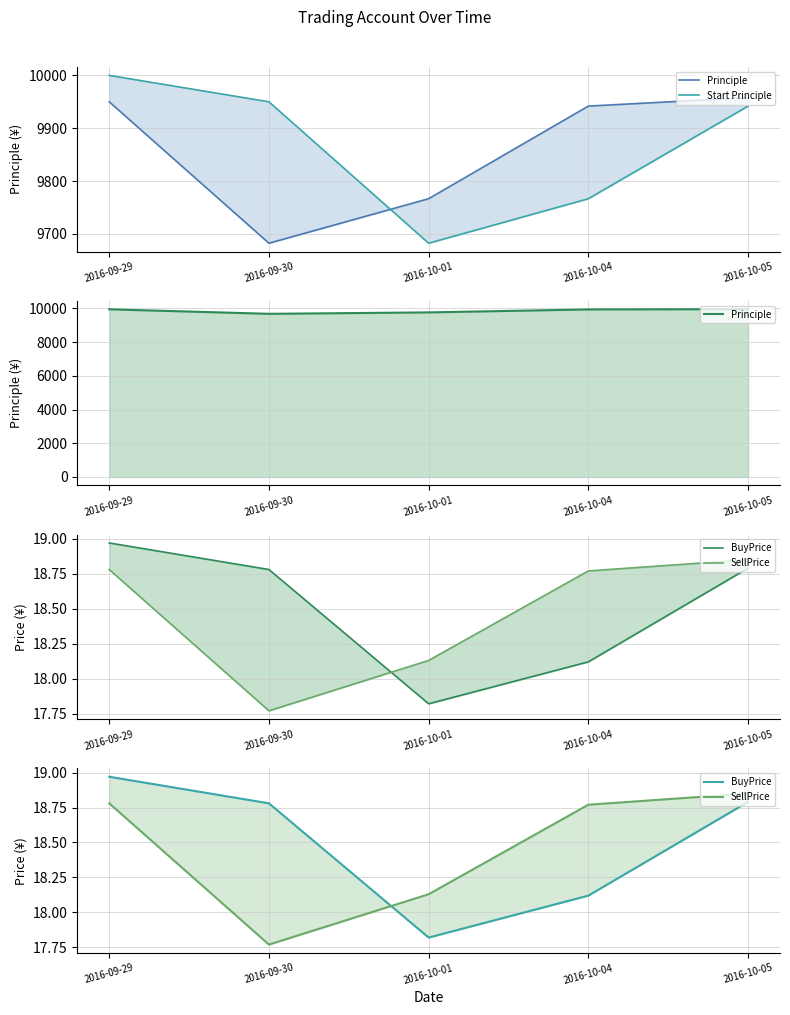

In Principle, how many points are lower than both neighbors (excluding endpoints)?

1